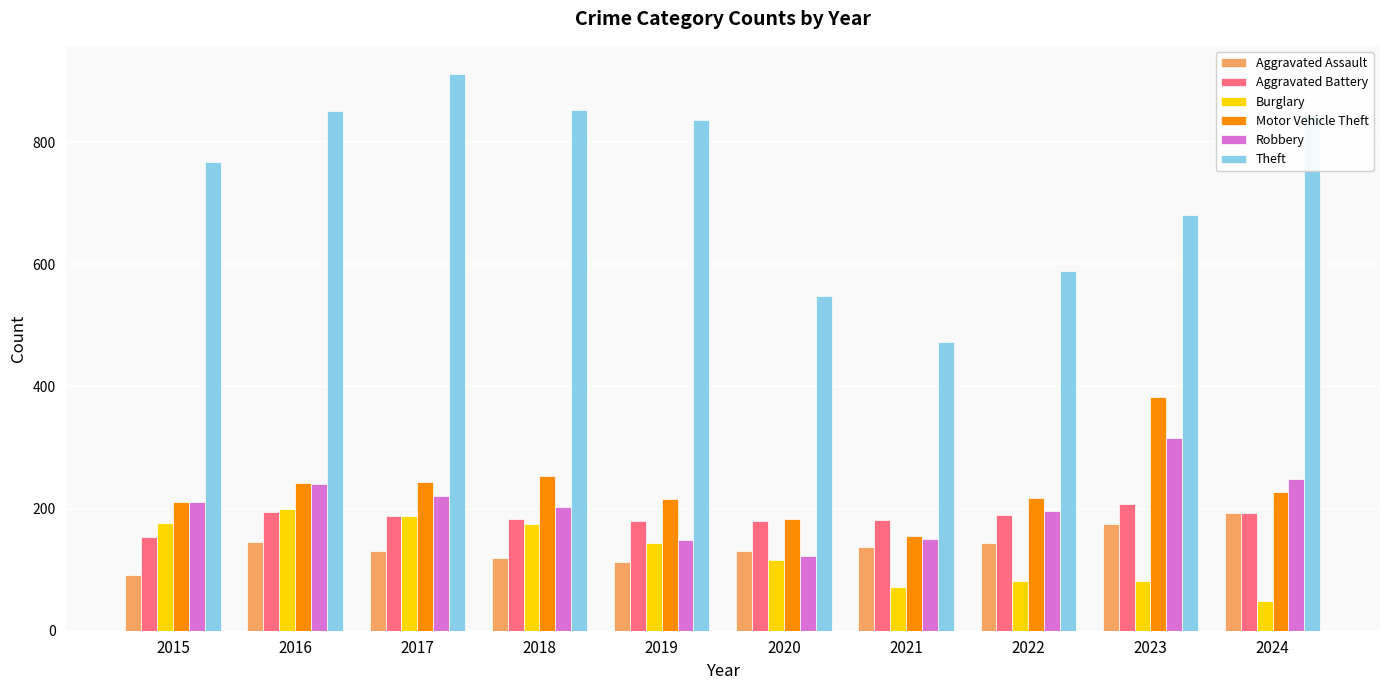

How many values in the Aggravated Assault series are below 137?

5